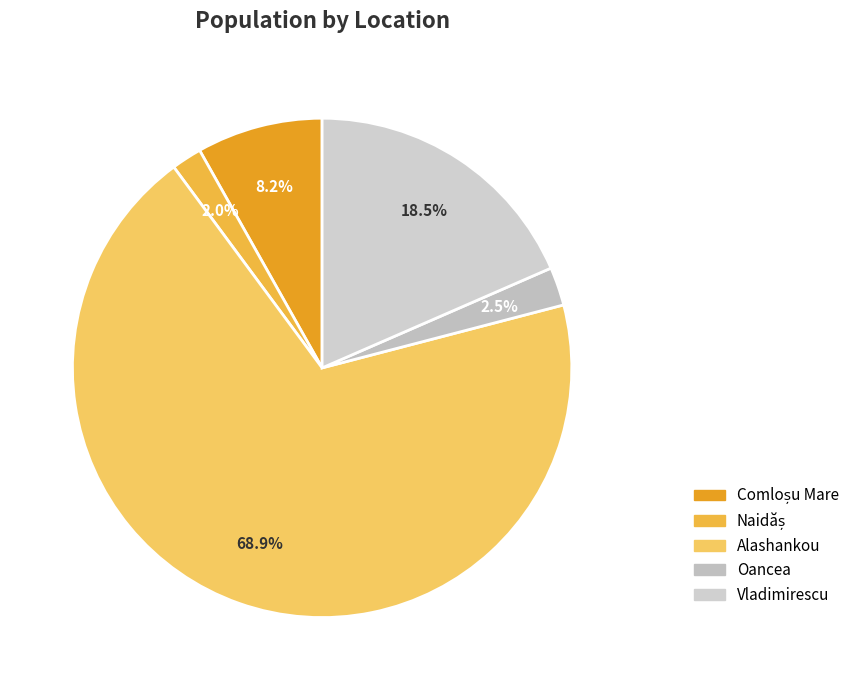

How much of the chart is everything except Naidăș?

98.0%